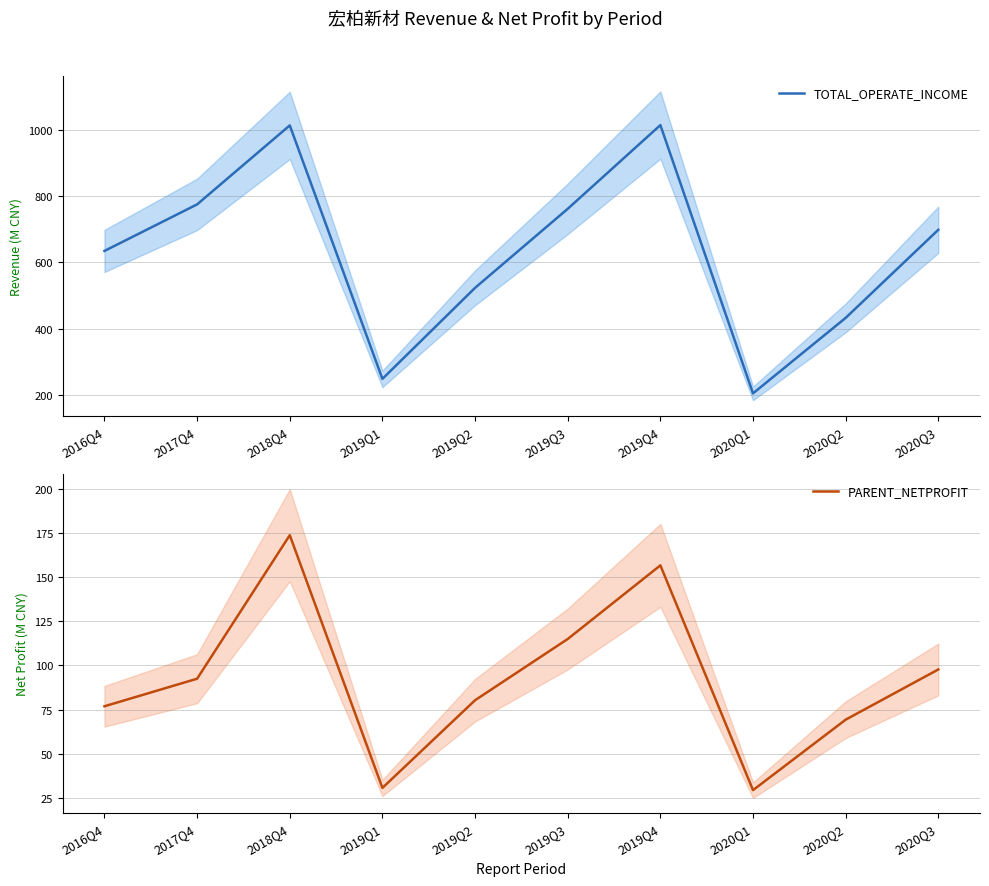

How many interior local peaks does the TOTAL_OPERATE_INCOME series have?

2